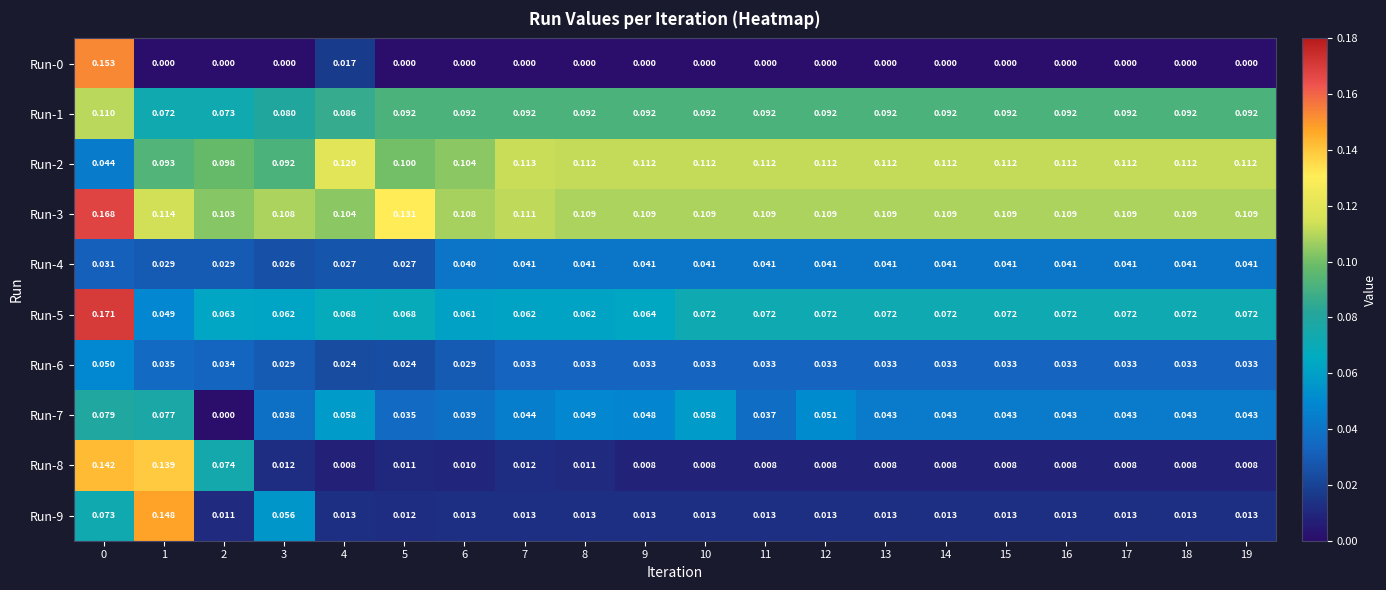

Which series has the largest total across all categories?

Run-3